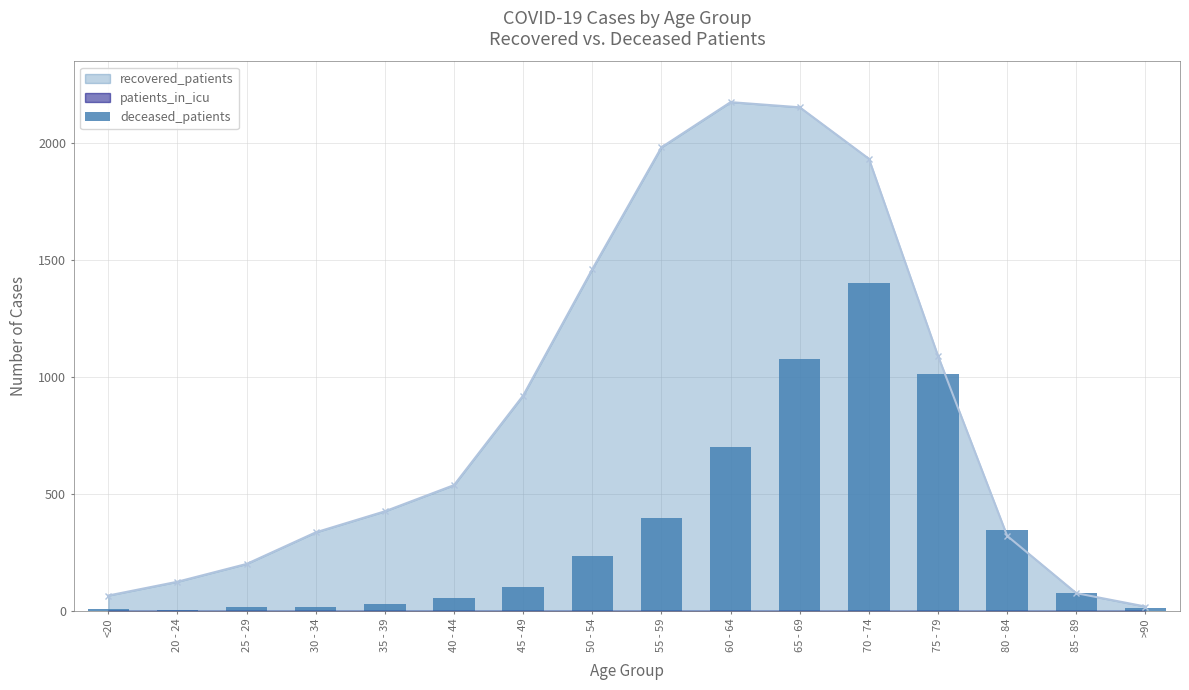

Reading right to left, what are all the values shown in this chart?

10	75	345	1009	1400	1074	697	397	233	100	55	28	14	13	2	7